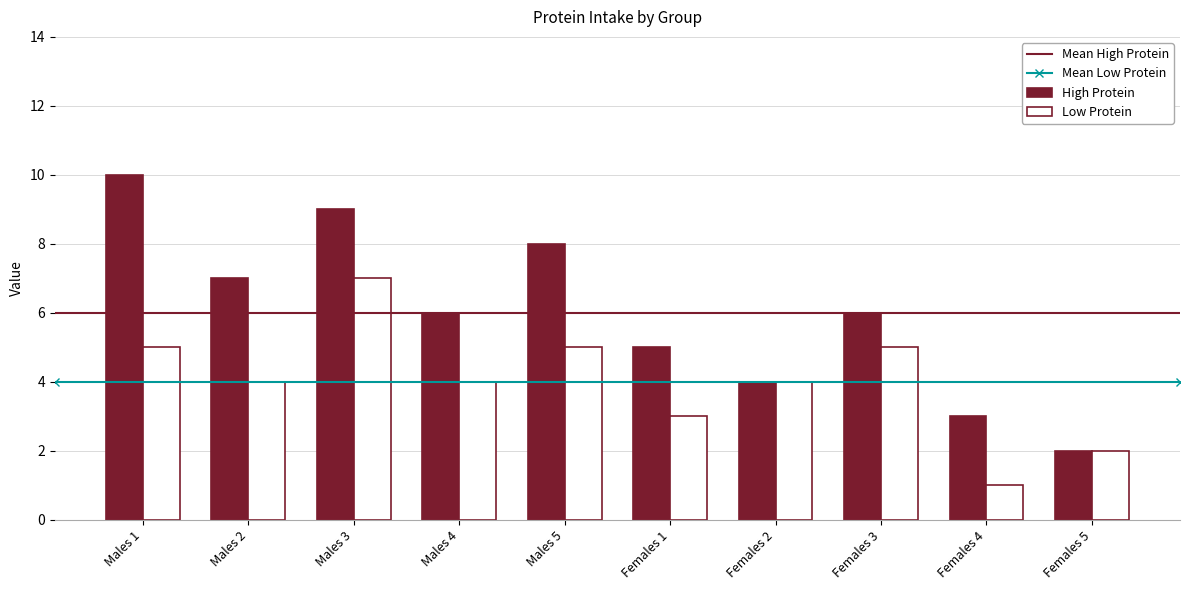

Rank the series by their maximum value, from lowest to highest.

Low Protein, High Protein